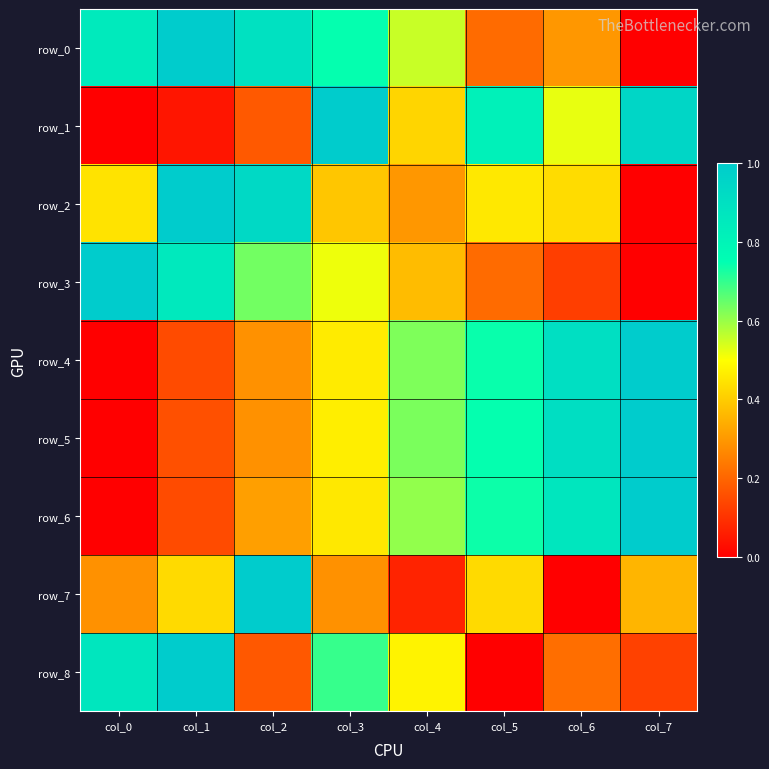

Reading left to right, extract all data points from this chart.

row_0: col_0=0.9	col_1=1.0	col_2=0.9	col_3=0.7	col_4=0.6	col_5=0.2	col_6=0.3	col_7=0.0
row_1: col_0=0.0	col_1=0.0	col_2=0.2	col_3=1.0	col_4=0.4	col_5=0.8	col_6=0.5	col_7=0.9
row_2: col_0=0.4	col_1=1.0	col_2=0.9	col_3=0.4	col_4=0.3	col_5=0.5	col_6=0.4	col_7=0.0
row_3: col_0=1.0	col_1=0.9	col_2=0.6	col_3=0.5	col_4=0.4	col_5=0.2	col_6=0.1	col_7=0.0
row_4: col_0=0.0	col_1=0.2	col_2=0.3	col_3=0.5	col_4=0.6	col_5=0.7	col_6=0.9	col_7=1.0
row_5: col_0=0.0	col_1=0.2	col_2=0.3	col_3=0.5	col_4=0.6	col_5=0.7	col_6=0.9	col_7=1.0
row_6: col_0=0.0	col_1=0.1	col_2=0.3	col_3=0.5	col_4=0.6	col_5=0.7	col_6=0.9	col_7=1.0
row_7: col_0=0.3	col_1=0.4	col_2=1.0	col_3=0.3	col_4=0.1	col_5=0.4	col_6=0.0	col_7=0.4
row_8: col_0=0.9	col_1=1.0	col_2=0.2	col_3=0.7	col_4=0.5	col_5=0.0	col_6=0.2	col_7=0.1